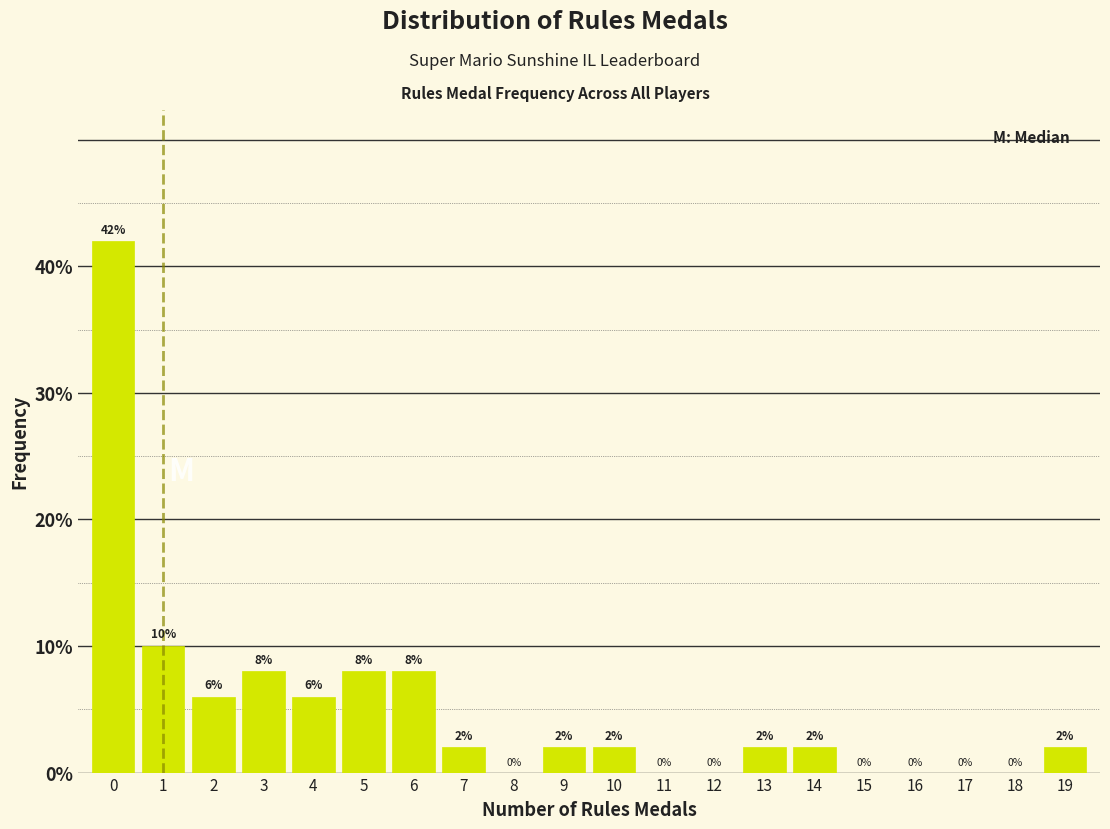

Reading left to right, list every bar in this chart as the range it spans on the x-axis followed by its height.

-0.5 to 0.5: 42
0.5 to 1.5: 10
1.5 to 2.5: 6
2.5 to 3.5: 8
3.5 to 4.5: 6
4.5 to 5.5: 8
5.5 to 6.5: 8
6.5 to 7.5: 2
7.5 to 8.5: 0
8.5 to 9.5: 2
9.5 to 10.5: 2
10.5 to 11.5: 0
11.5 to 12.5: 0
12.5 to 13.5: 2
13.5 to 14.5: 2
14.5 to 15.5: 0
15.5 to 16.5: 0
16.5 to 17.5: 0
17.5 to 18.5: 0
18.5 to 19.5: 2